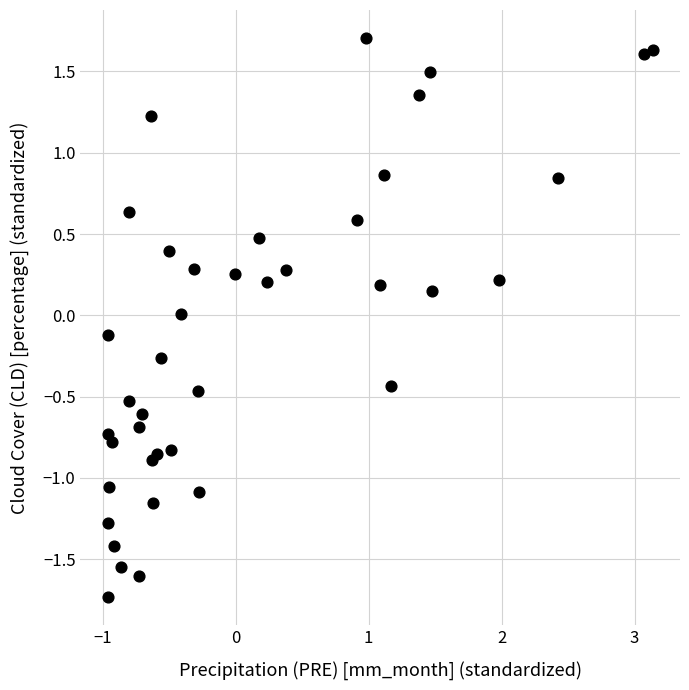

What is the range of Y values (max minus min)?

3.4